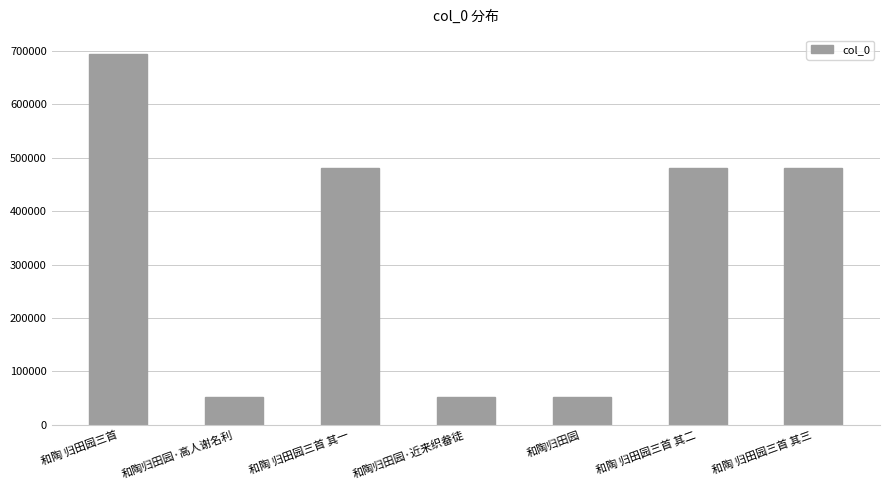

The chart shows a value of 672904 at 和陶 归田园三首 其三. True or false?

False